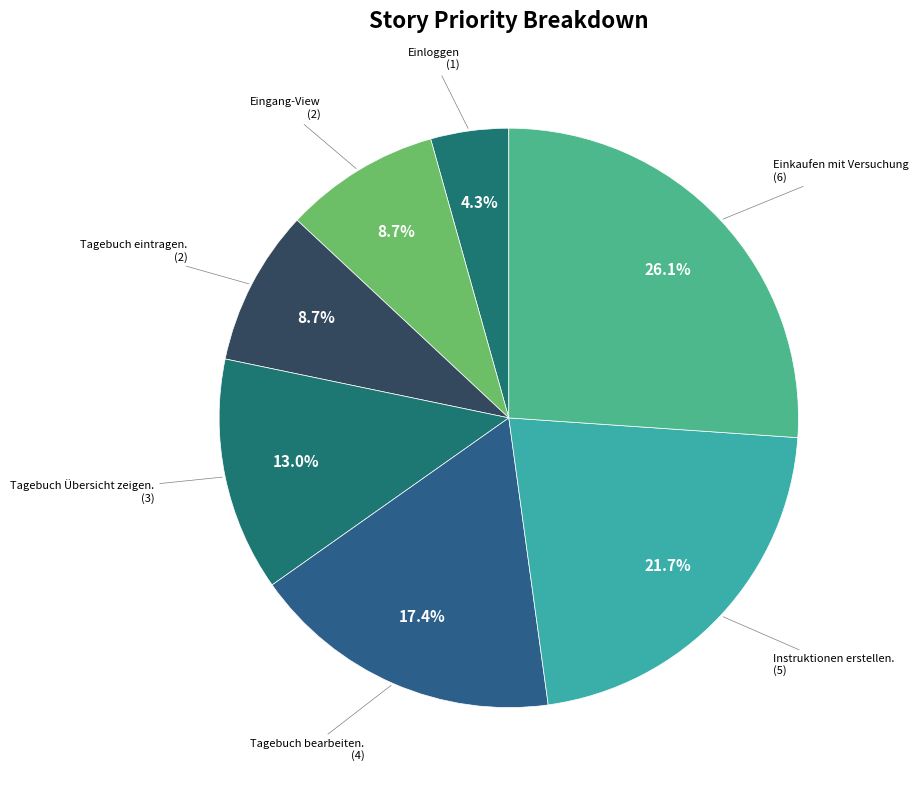

To the nearest percent, what portion does Tagebuch Übersicht zeigen. represent?

13%